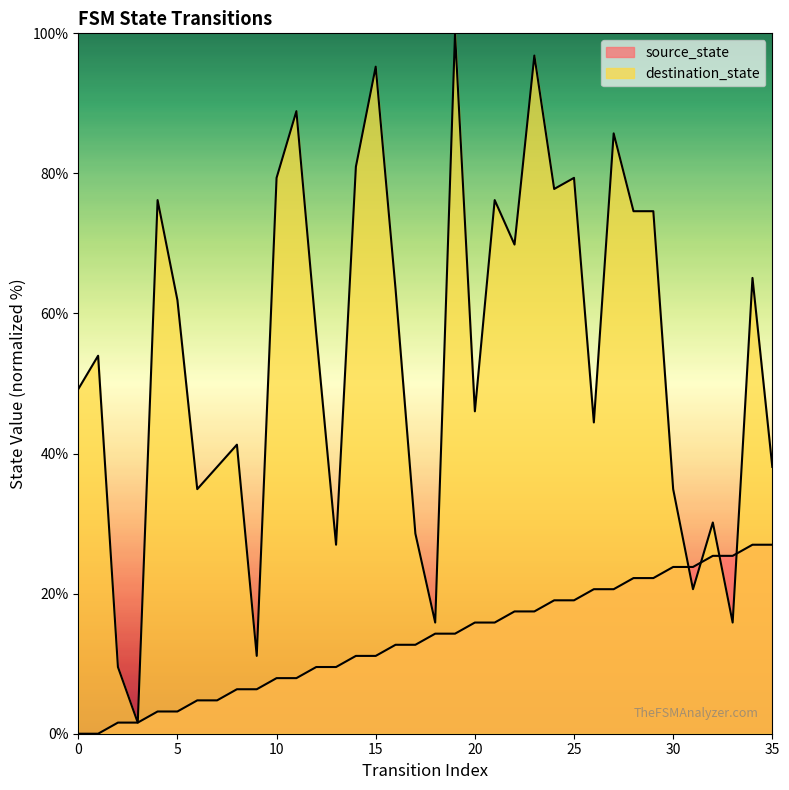

In destination_state, how many points are lower than both neighbors (excluding endpoints)?

11